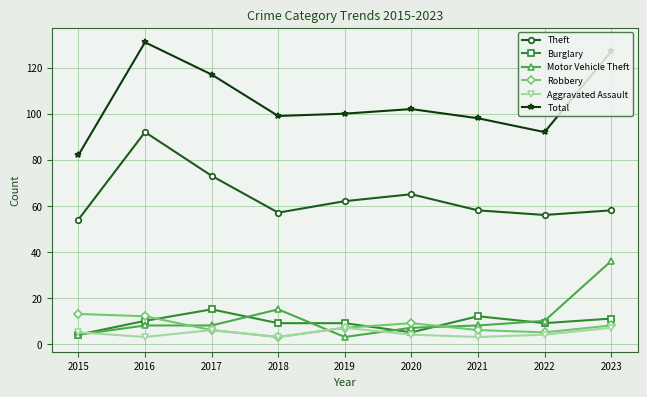

What is the difference between the Motor Vehicle Theft values at 2017 and 2015?

4